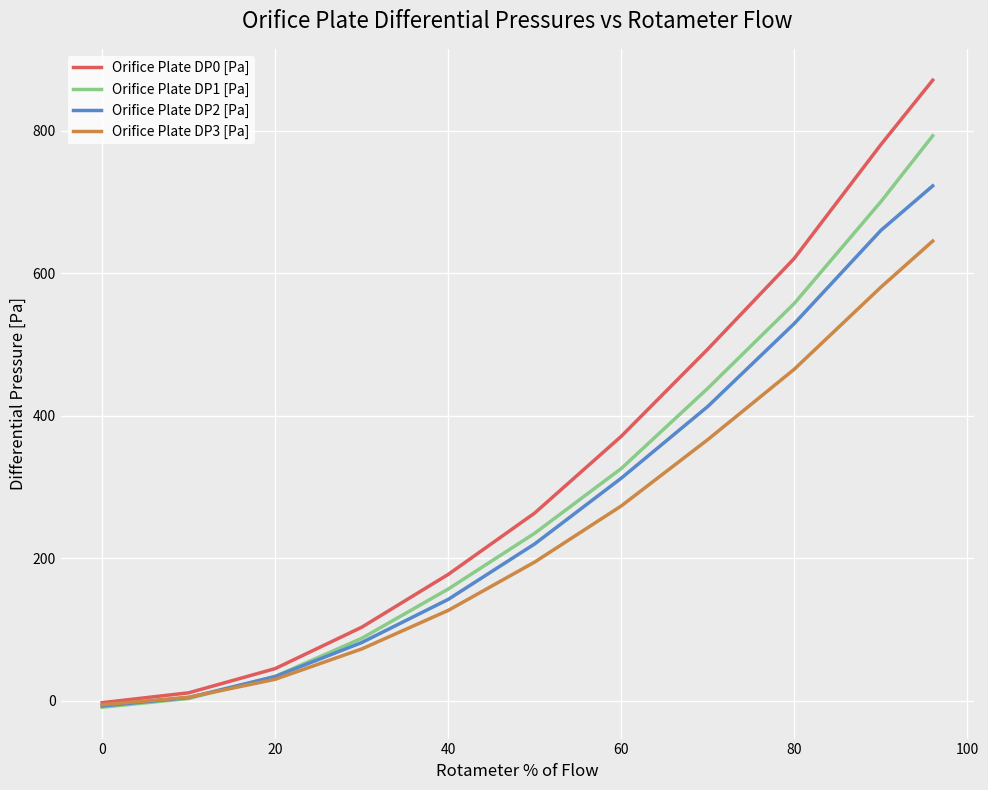

What is the maximum value for Orifice Plate DP2 [Pa]?

722.5